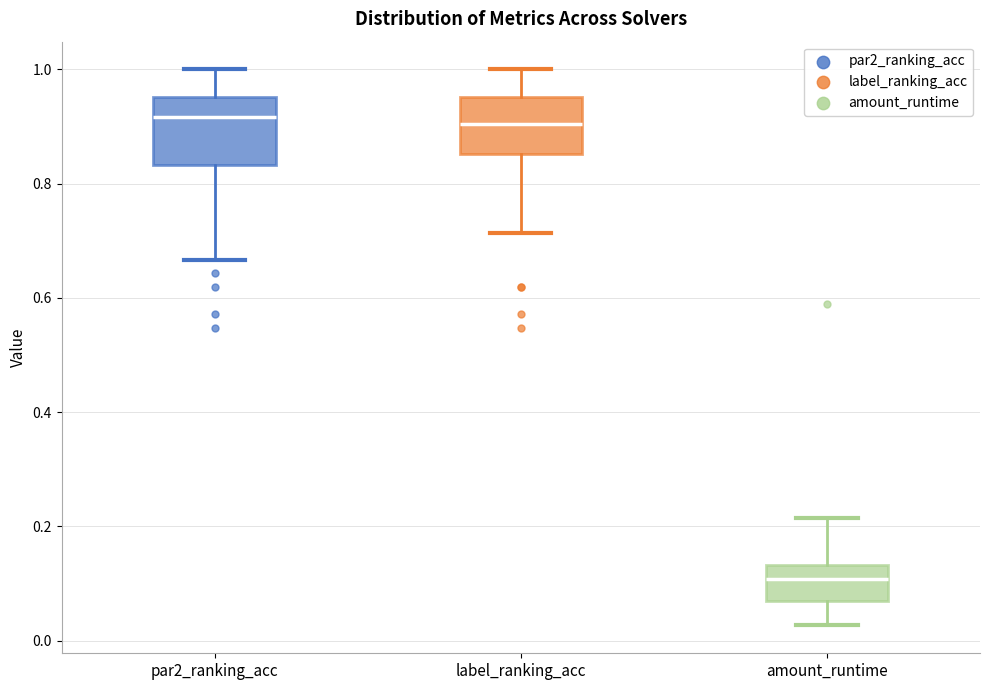

Reading left to right, read every box against the y-axis: the position of its median line, the range the box covers, and the ends of its whiskers. The values are not printed on the chart, so give them approximately, as read against the axis.

par2_ranking_acc: median 0.92, box 0.84 to 0.96, whiskers 0.66 to 1.00
label_ranking_acc: median 0.90, box 0.86 to 0.96, whiskers 0.72 to 1.00
amount_runtime: median 0.10, box 0.08 to 0.14, whiskers 0.02 to 0.22